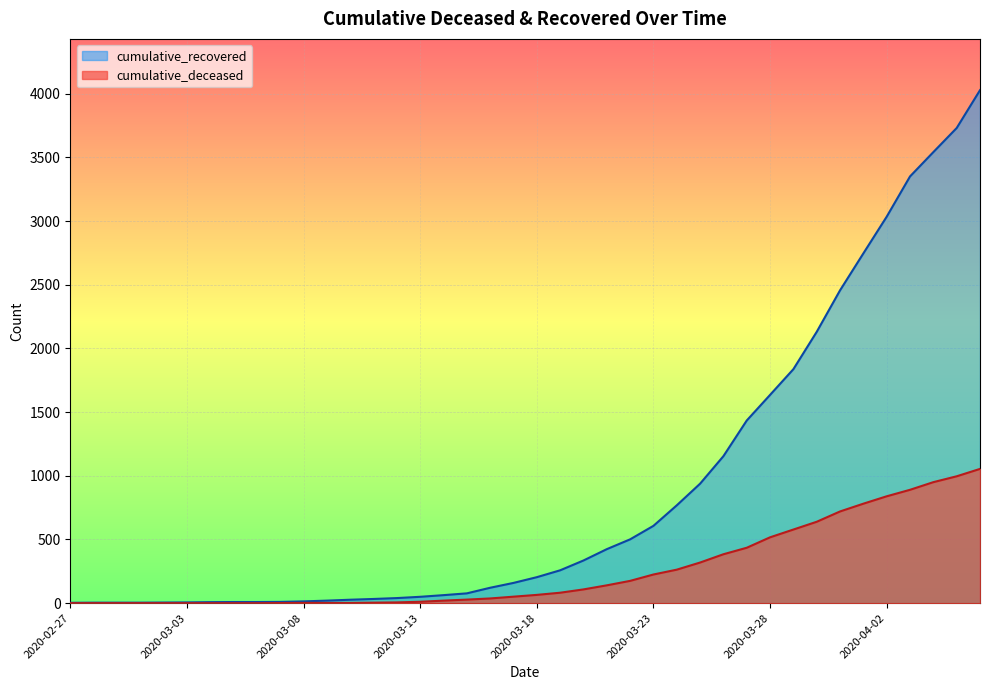

Reading right to left, list all the values displayed in this chart.

cumulative_recovered: 4027	3730	3541	3350	3034	2746	2456	2130	1837	1635	1434	1154	938	768	607	501	424	335	258	204	159	121	77	63	50	40	33	27	20	14	10	9	9	8	6	5	4	4	4	3
cumulative_deceased: 1054	996	950	890	839	781	720	639	578	517	435	384	319	263	225	175	140	108	82	65	51	37	28	20	11	6	4	2	2	2	1	0	0	0	0	0	0	0	0	0